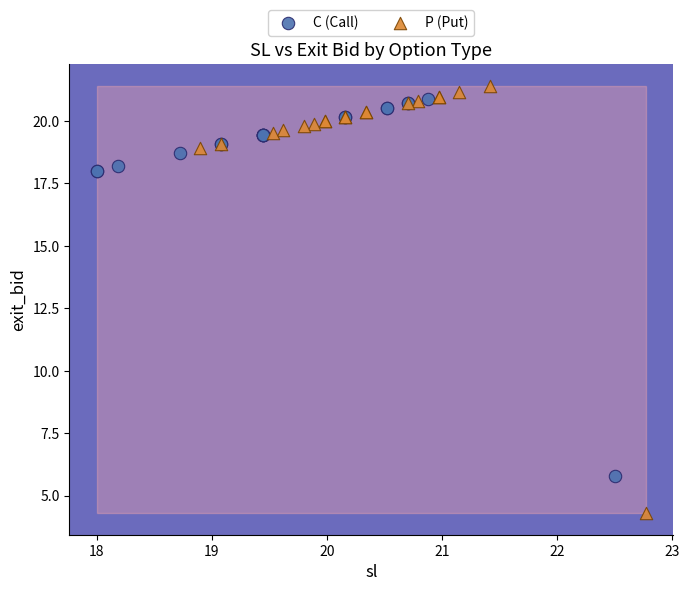

Which series reaches the minimum Y coordinate?

P (Put)